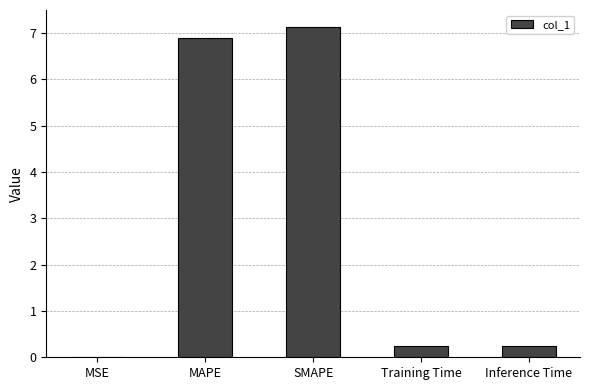

The chart shows a value of 3.2 at MAPE. True or false?

False